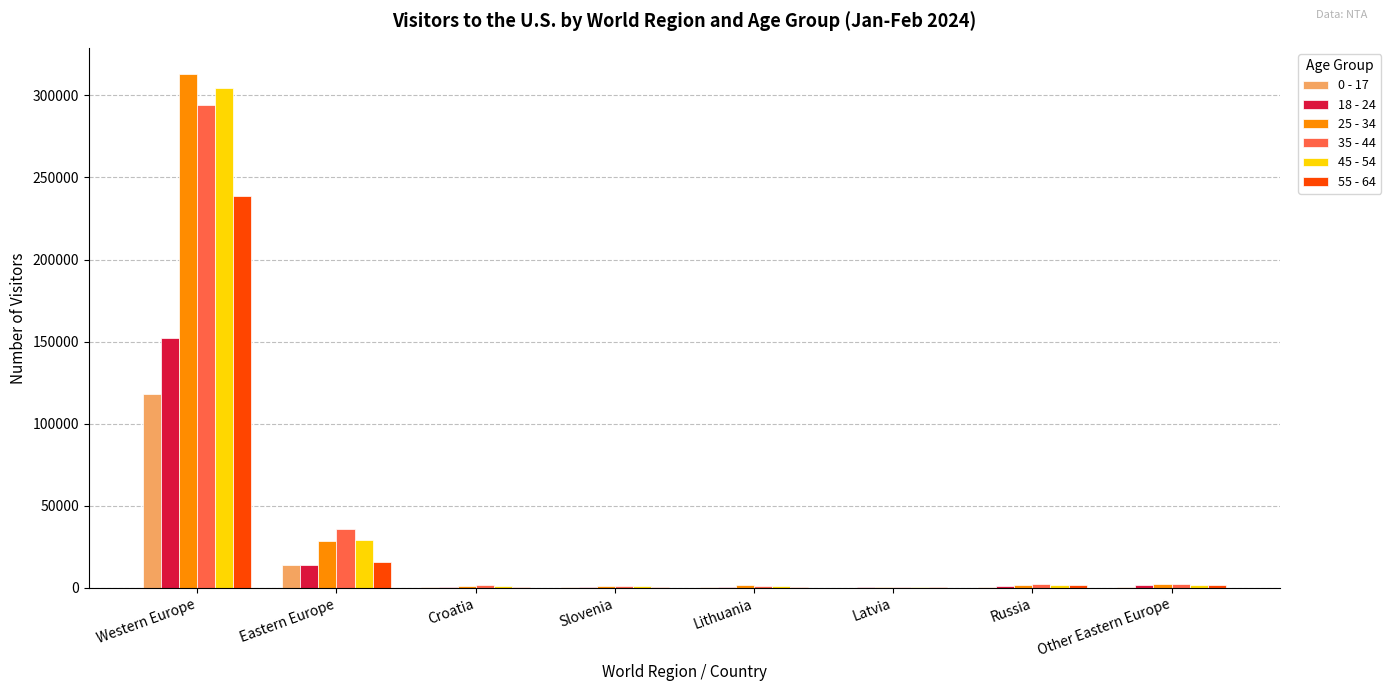

At which category is the sum across all series the highest?

Western Europe